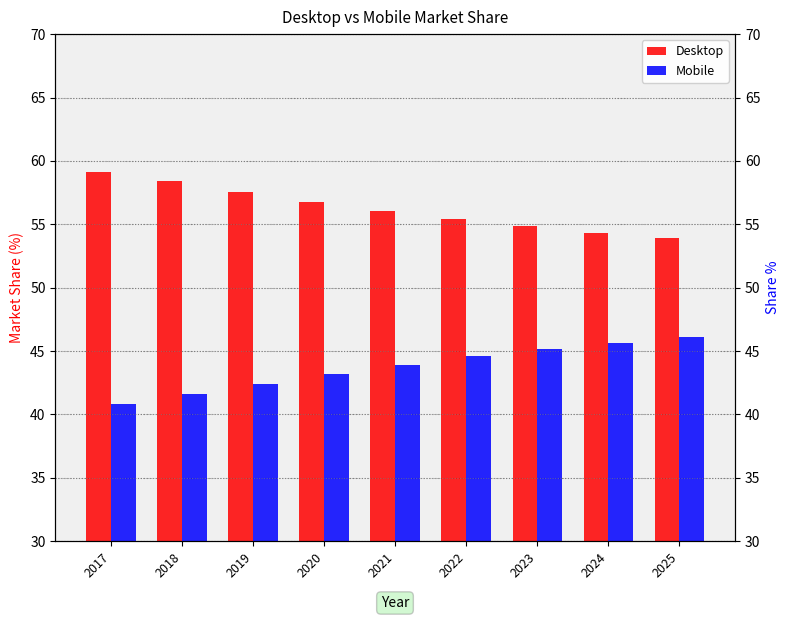

How many bars are there in total?

18